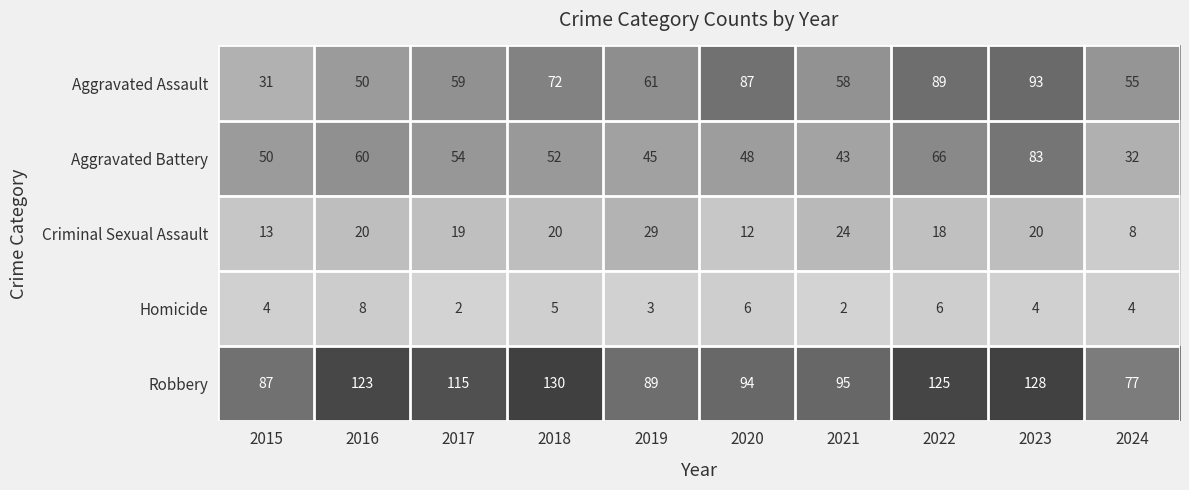

Between 2016 and 2019, which series saw the biggest shift?

Robbery